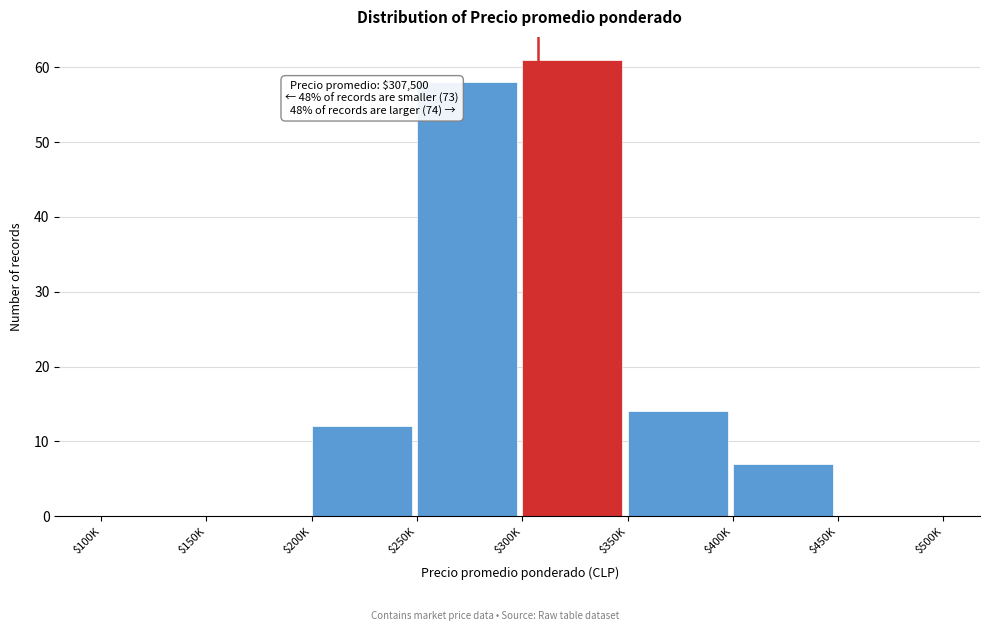

True or false: the data shows 12 at $200K.

True